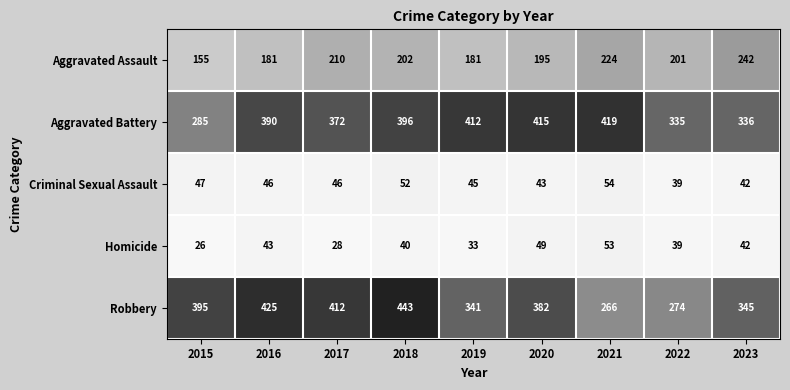

Which series has the largest total across all categories?

Aggravated Battery